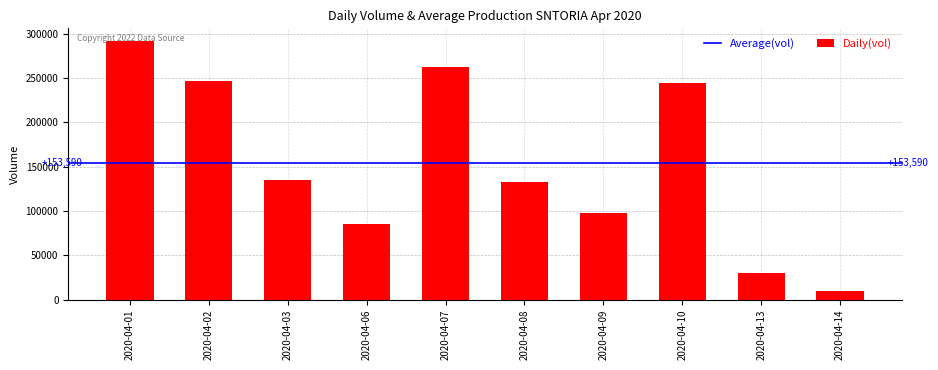

Count the number of data series in this chart.

1